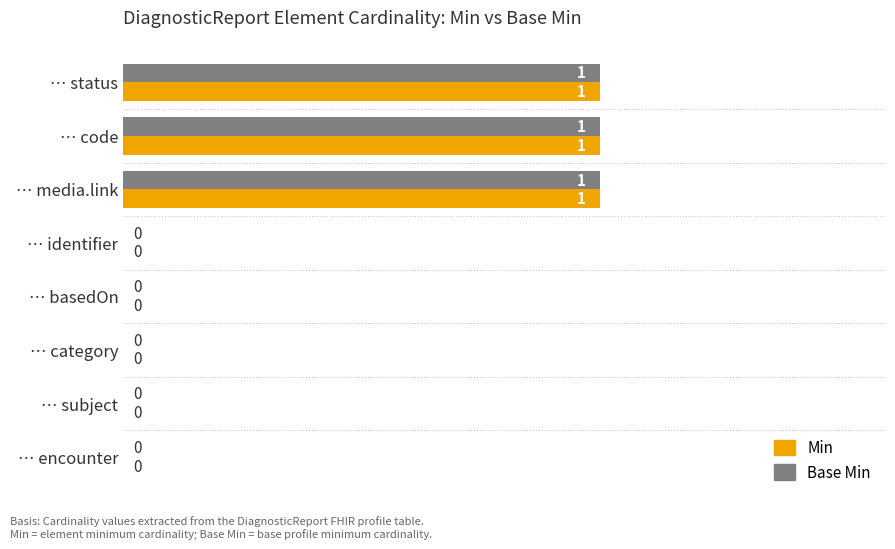

The Base Min series shows 0 at … code. True or false?

False